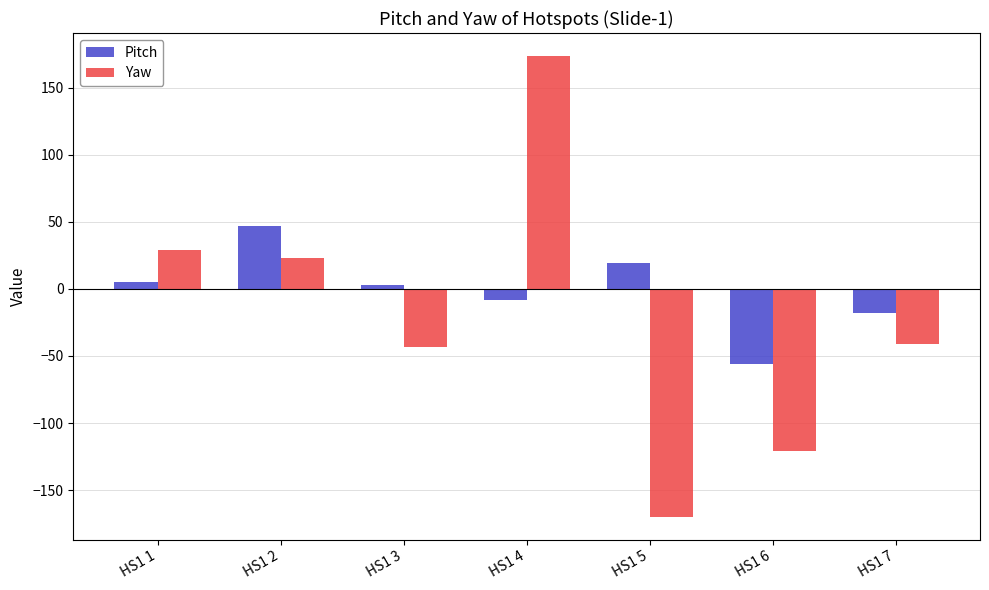

Which series has the largest total across all categories?

Pitch